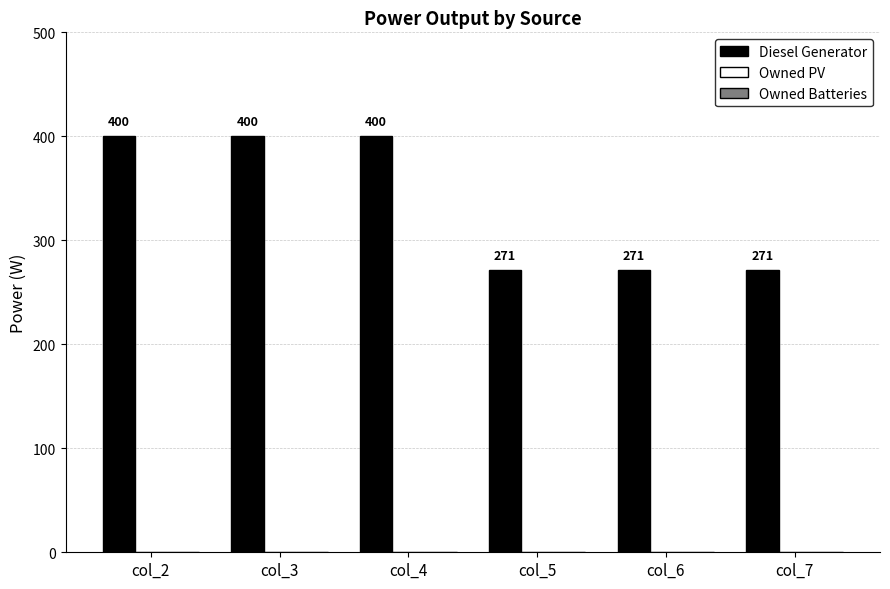

What is the value of the 3rd bar from the left?

400